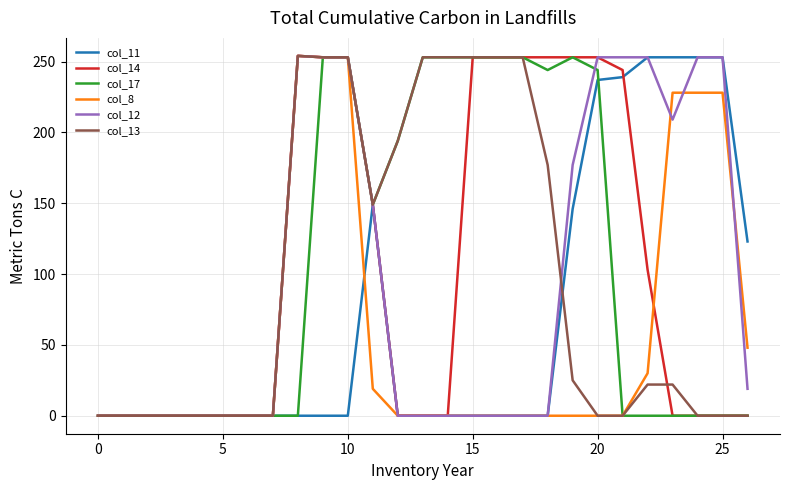

Which series has the largest total across all categories?

col_17